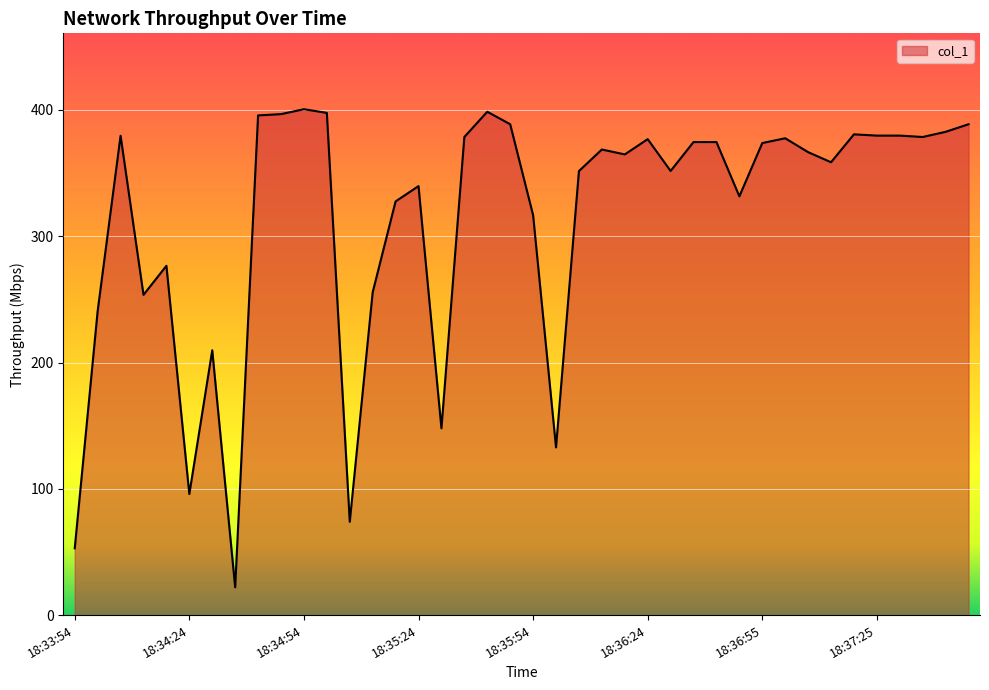

What is the difference between the maximum and minimum values?

378.6